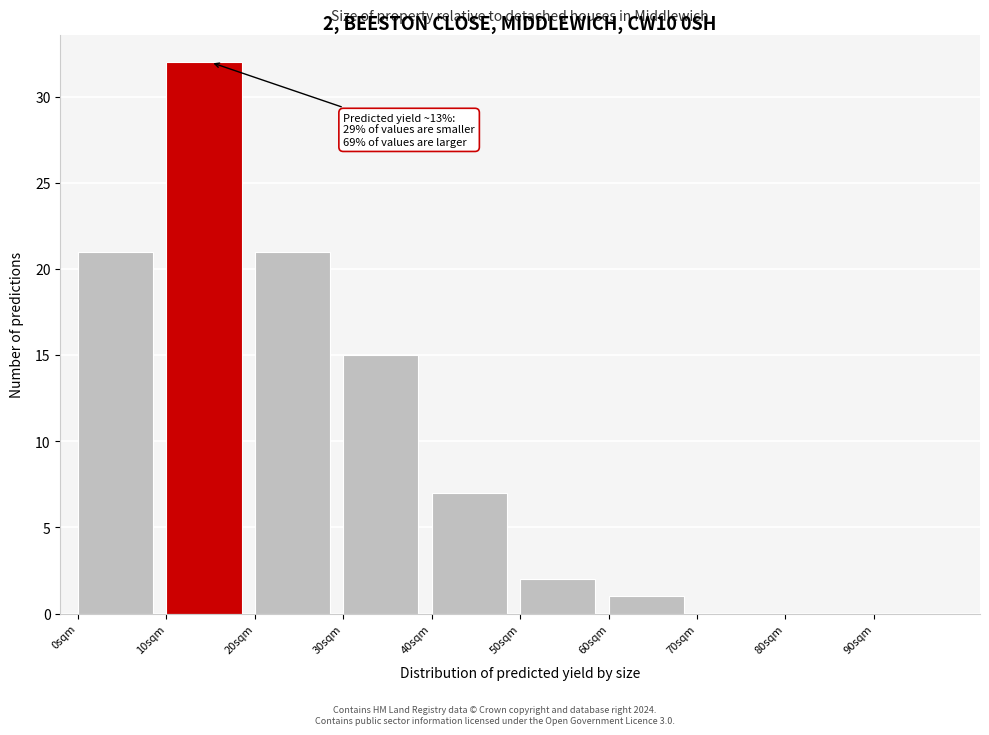

Over which range of the x-axis is the bar tallest?

10 to 20